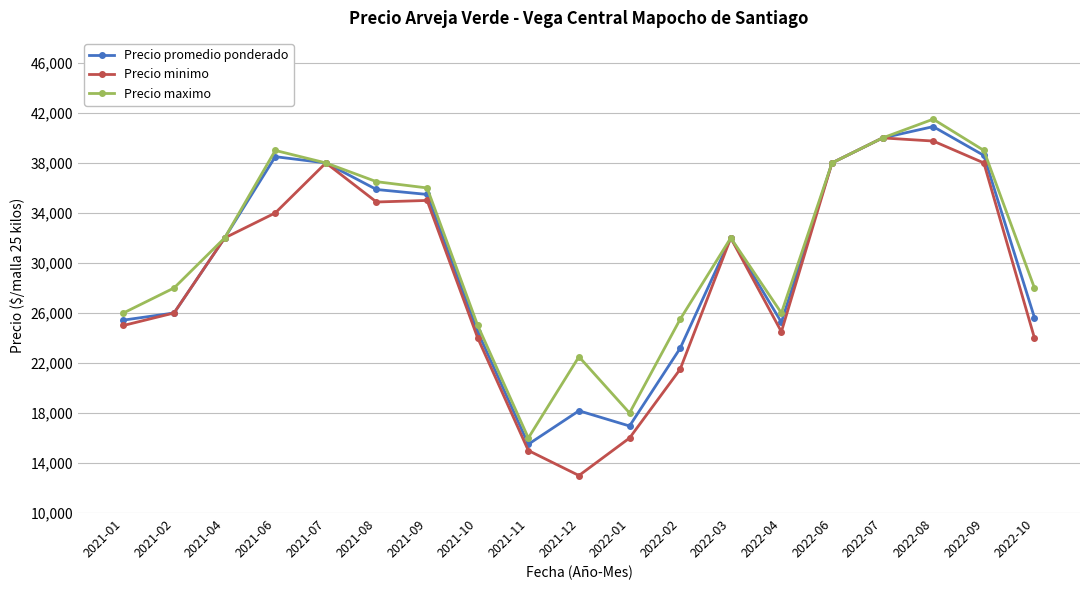

List the series in order of their overall mean, lowest first.

Precio minimo, Precio promedio ponderado, Precio maximo